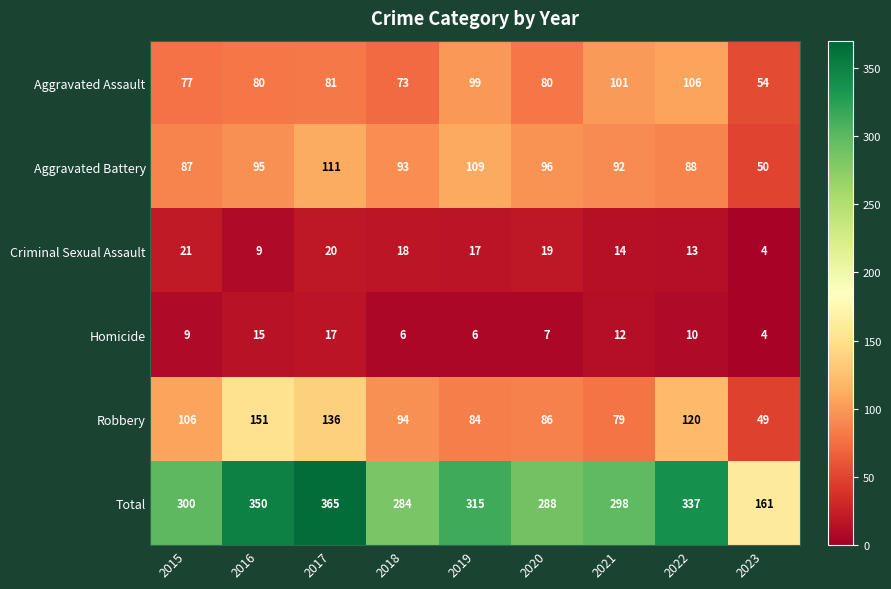

Where is Criminal Sexual Assault nearest to the value 12?

2022